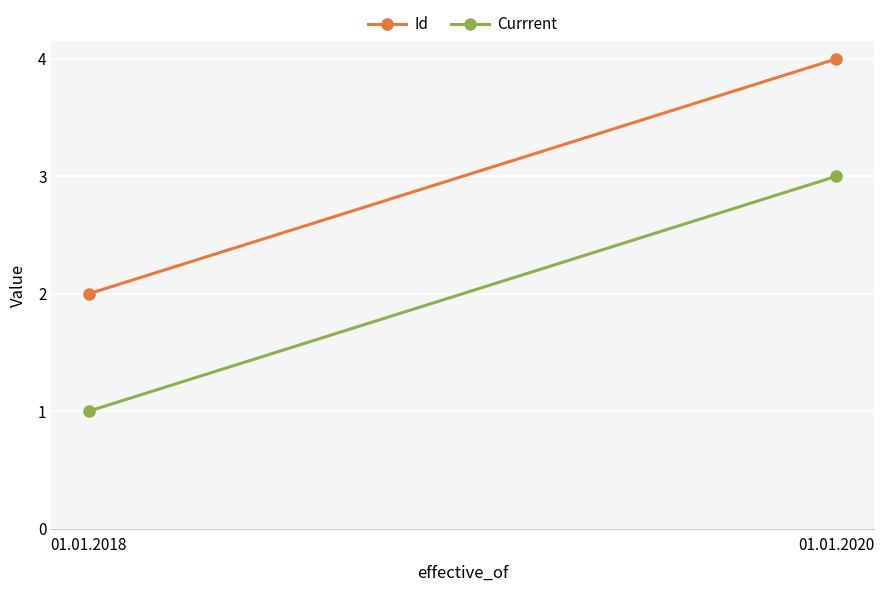

Is the value of Currrent at 01.01.2018 greater than the value of Id at 01.01.2020?

No